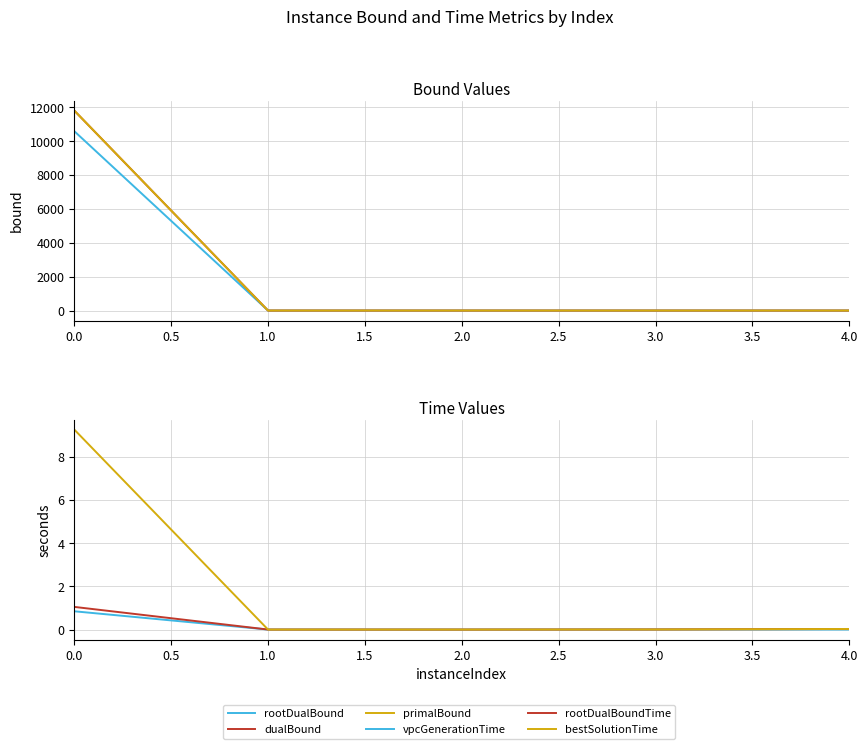

What is the greatest value displayed?

11801.2